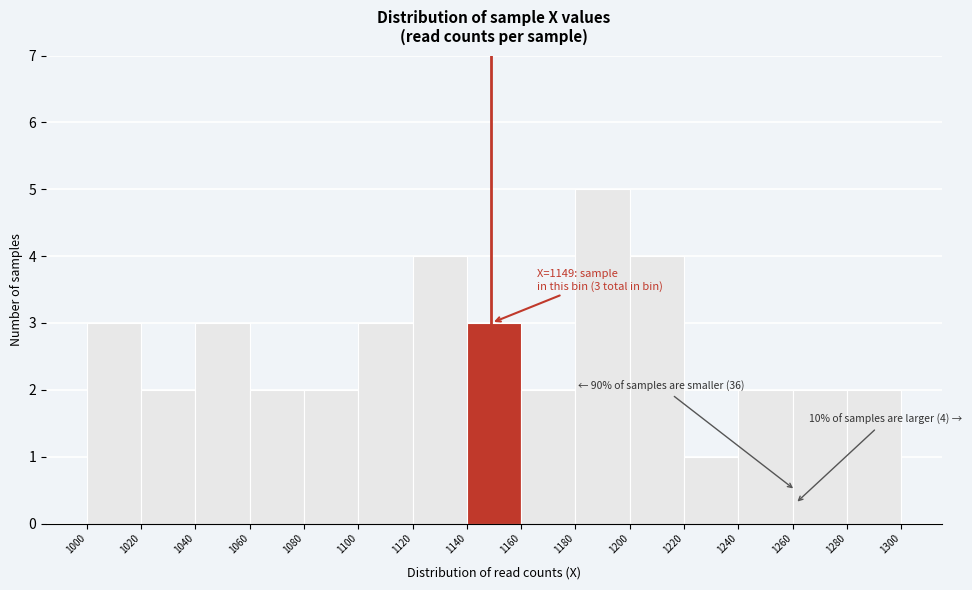

Which range on the x-axis has the tallest bar?

1180 to 1200